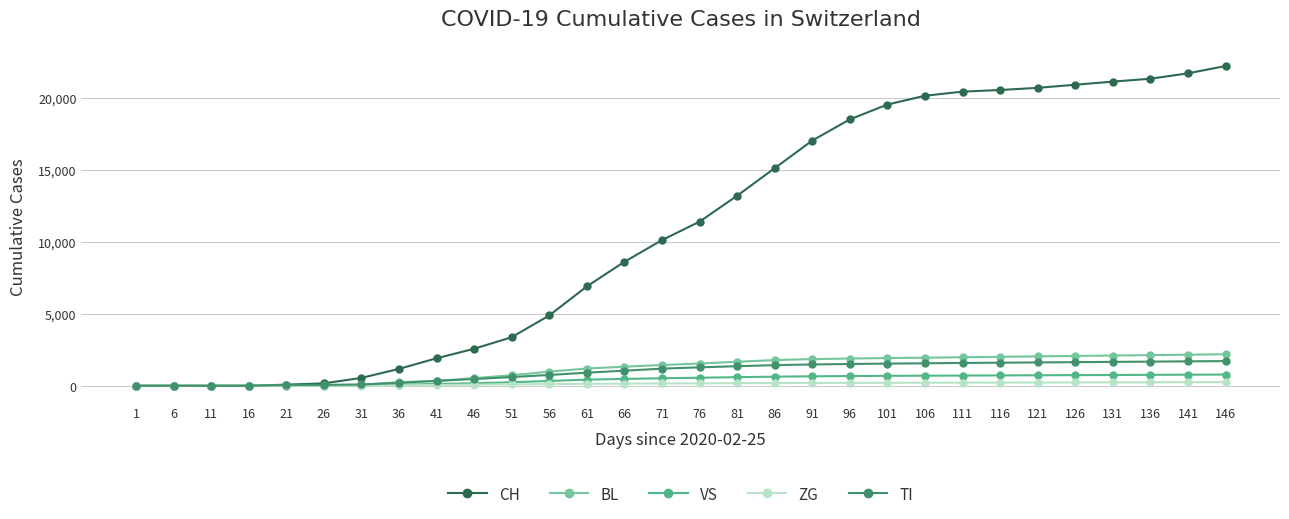

Which series has the largest total across all categories?

CH